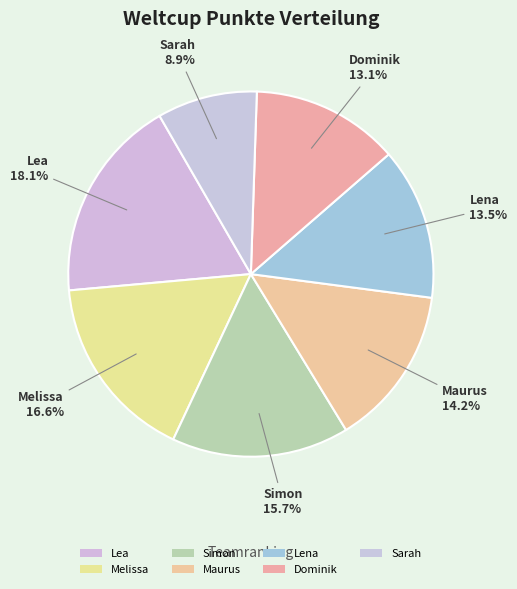

What percentage do Maurus and Sarah together represent?

23.1%